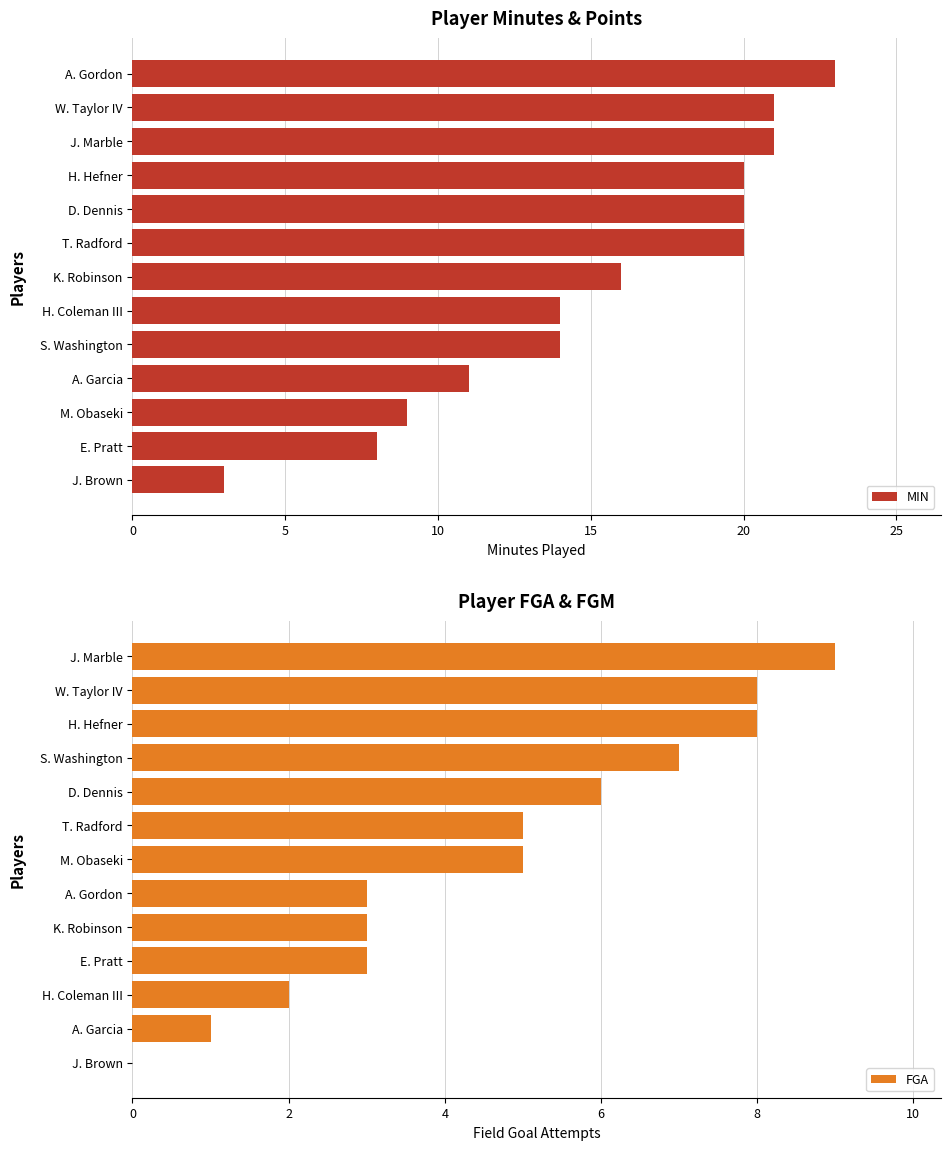

At which label does MIN reach its peak?

A. Gordon